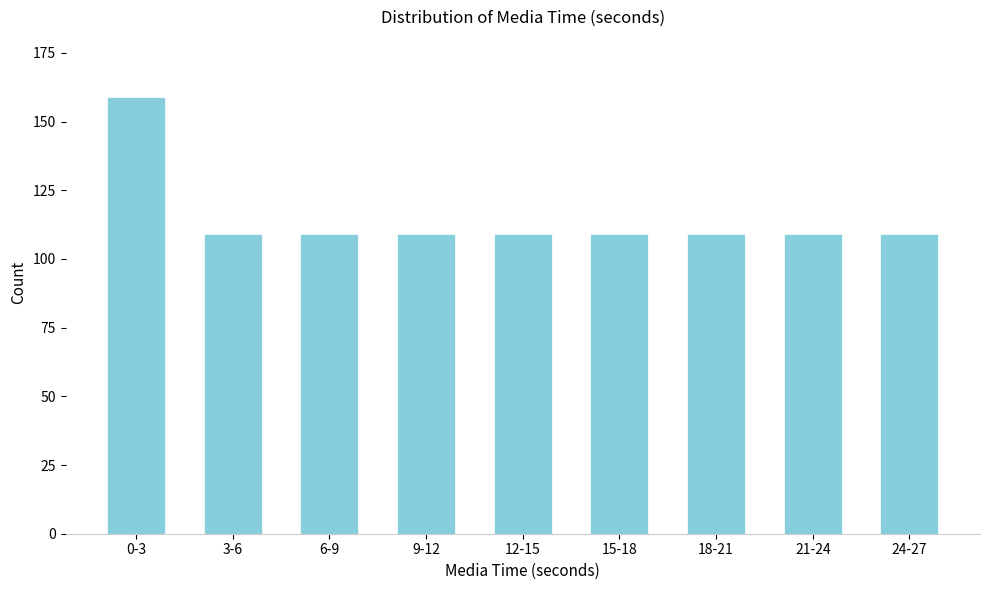

Reading left to right, extract all data points from this chart.

159	109	109	109	109	109	109	109	109